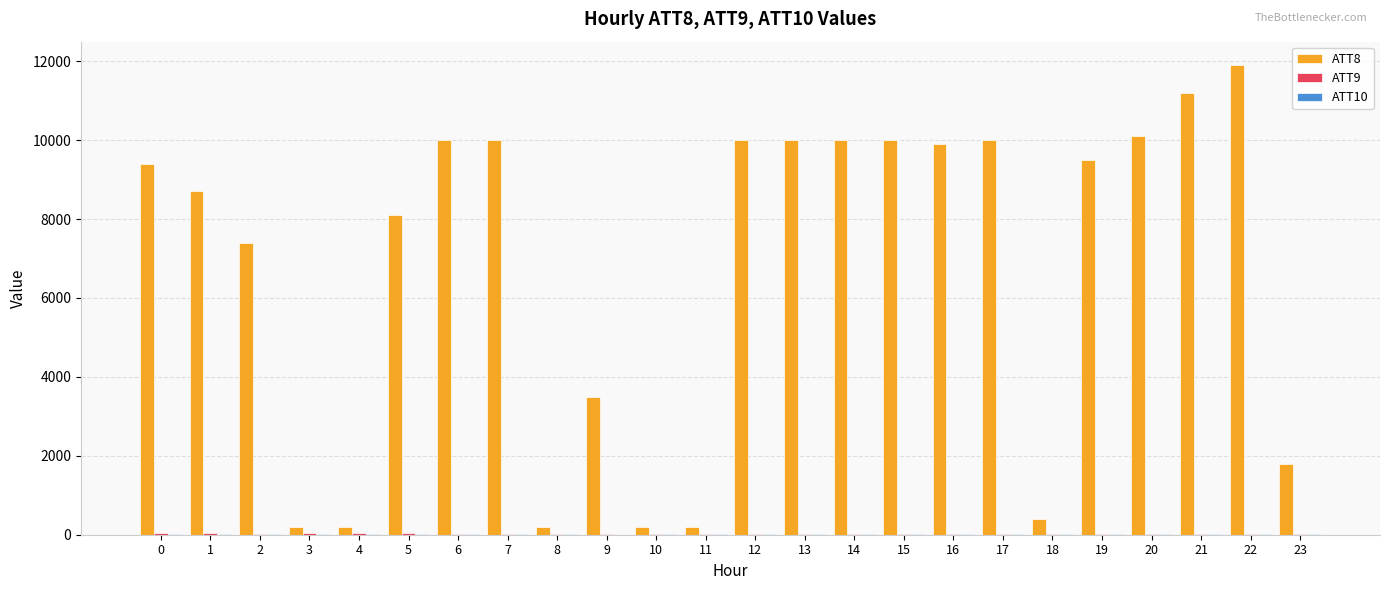

What is the greatest value displayed?

11900.0